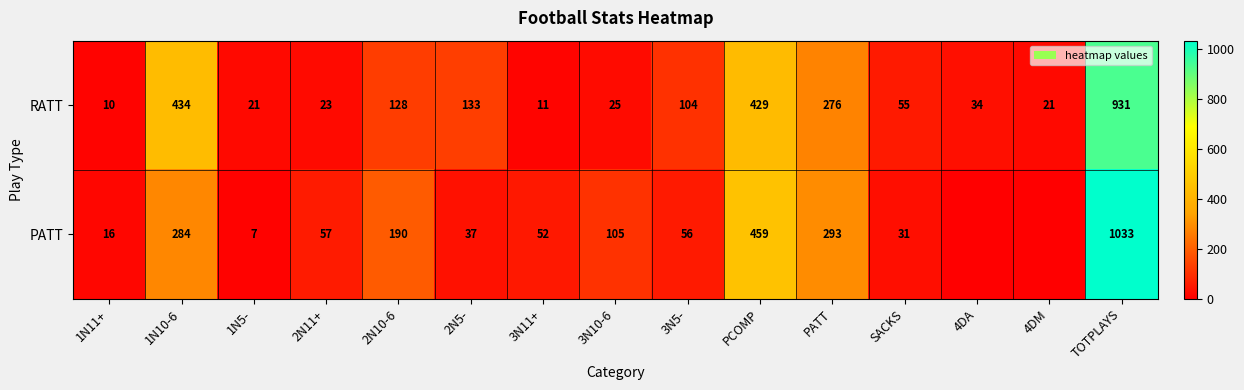

Where is RATT nearest to the value 470?

1N10-6